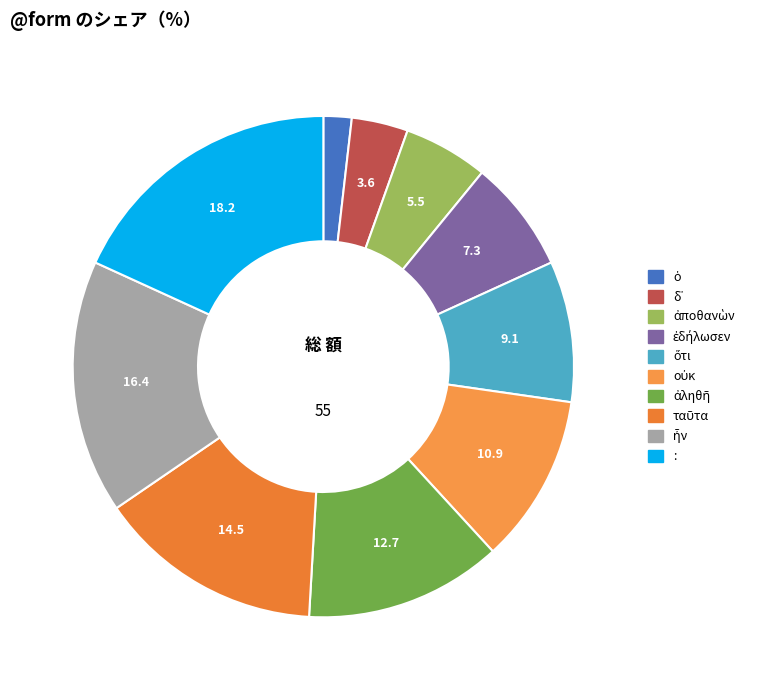

What is the smallest slice in the pie chart?

ὁ